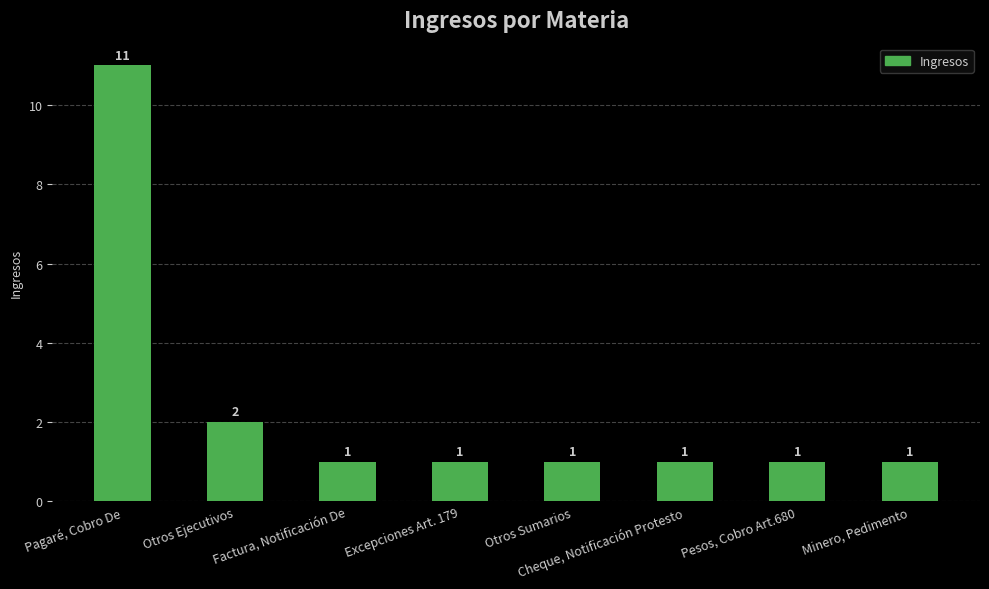

Which category has the highest value across all series?

Pagaré, Cobro De